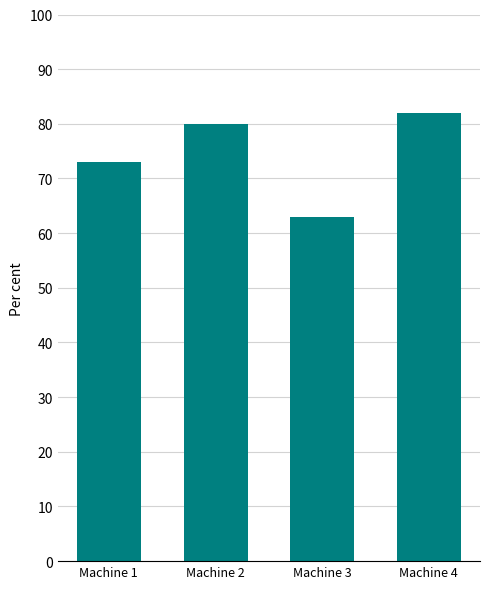

What value does the data have at Machine 4?

82